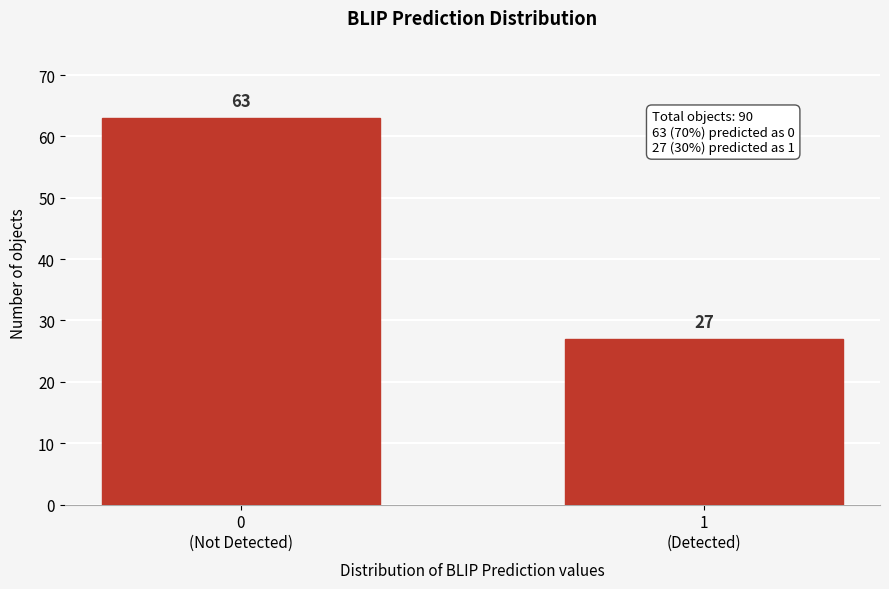

Reading right to left, extract all data points from this chart.

27	63